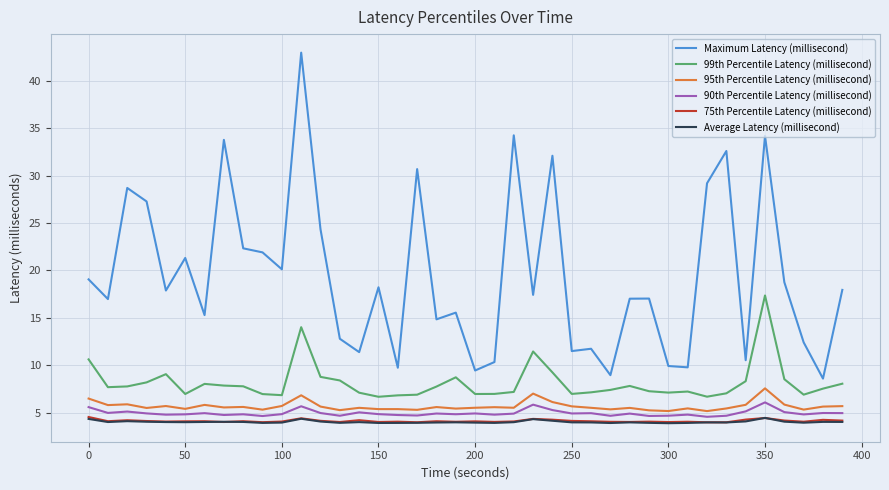

True or false: 99th Percentile Latency (millisecond) and 75th Percentile Latency (millisecond) intersect in this chart.

False